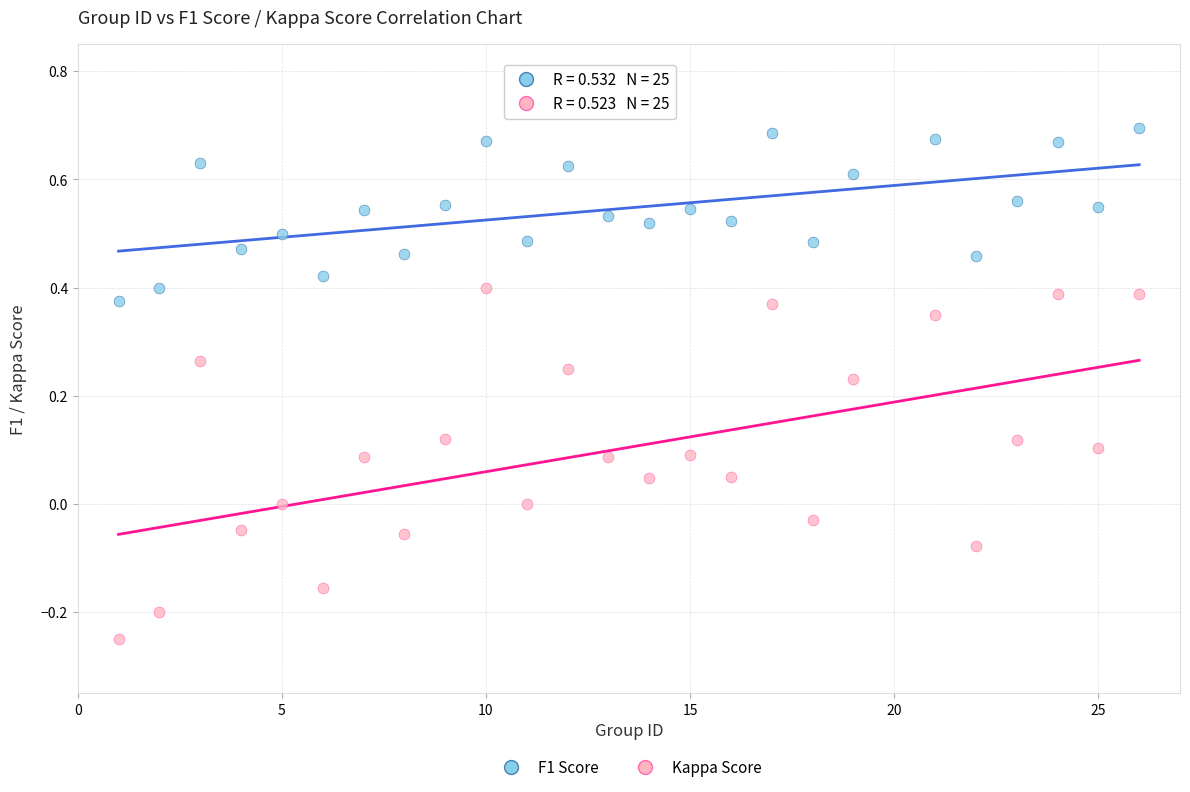

Across all data points, what is the range of Y values (max minus min)?

0.9